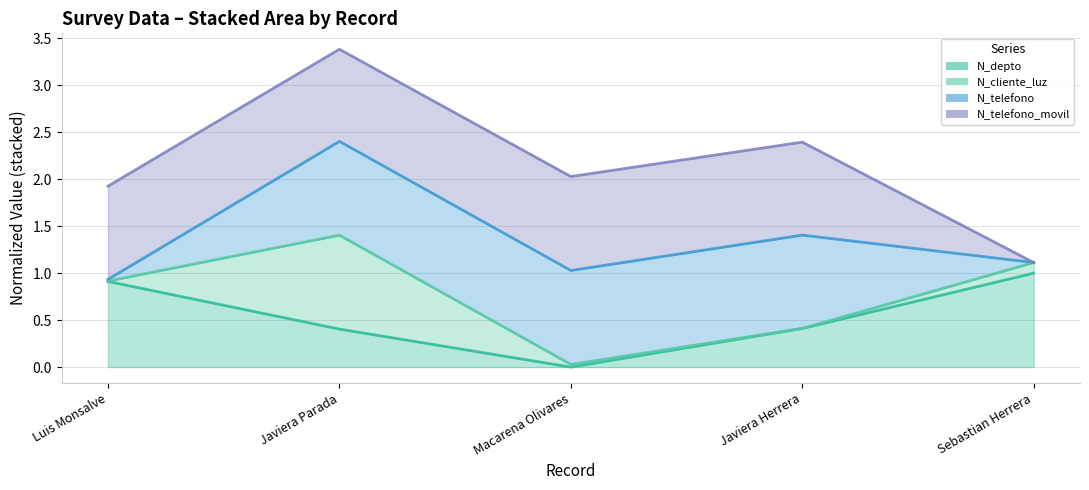

Is the value of N_telefono (line) at Luis Monsalve greater than the value of N_cliente_luz (line) at Sebastian Herrera?

No